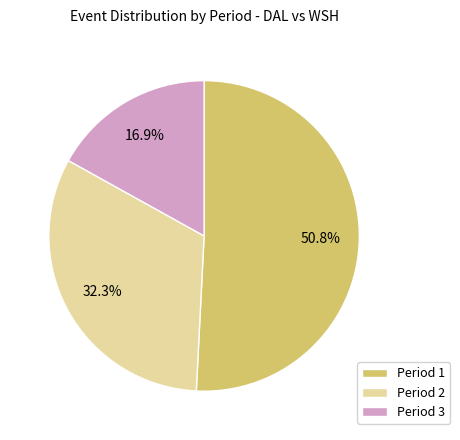

The Period 3 slice represents 5% of the pie. True or false?

False